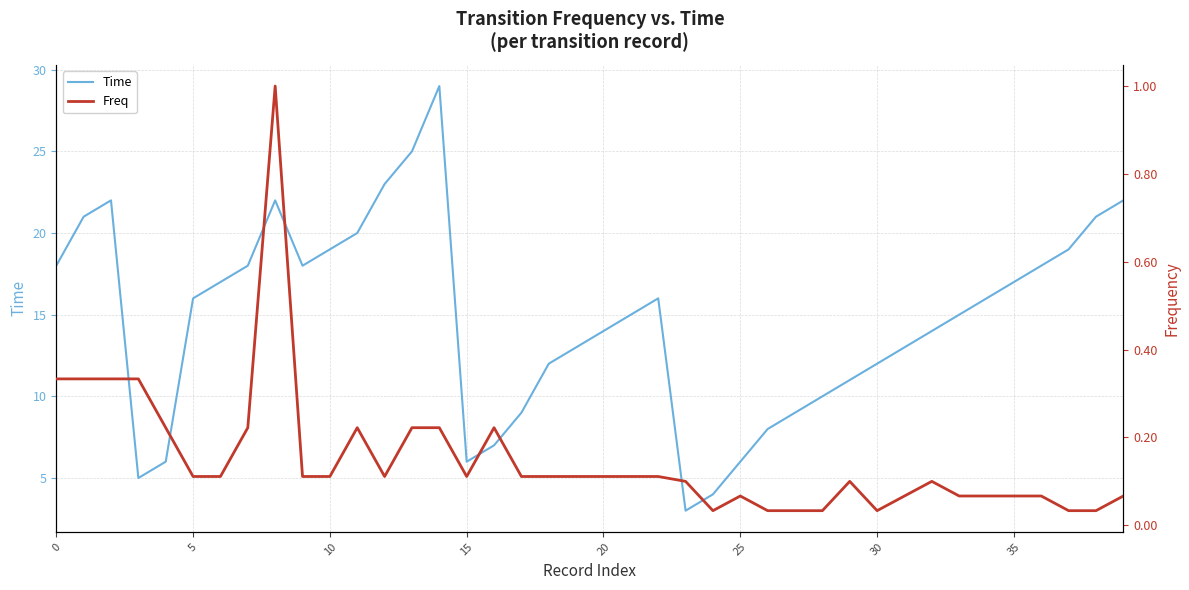

What is the lowest value of the Time series?

3